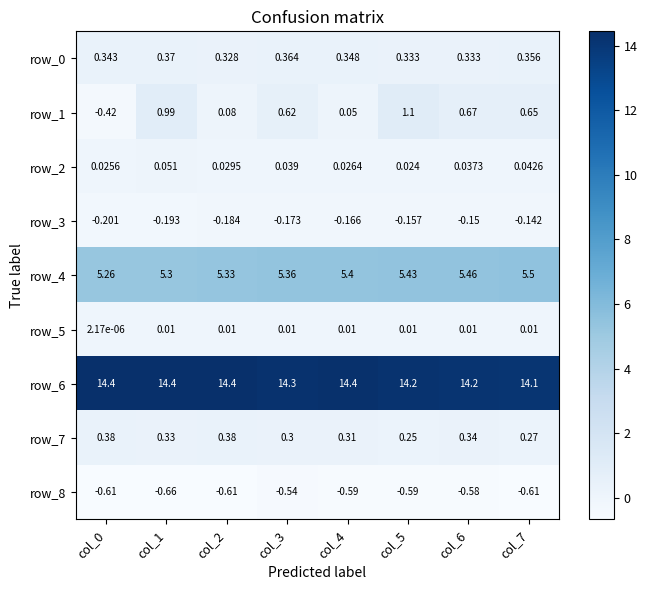

Read the row_8 value at col_5.

-0.6